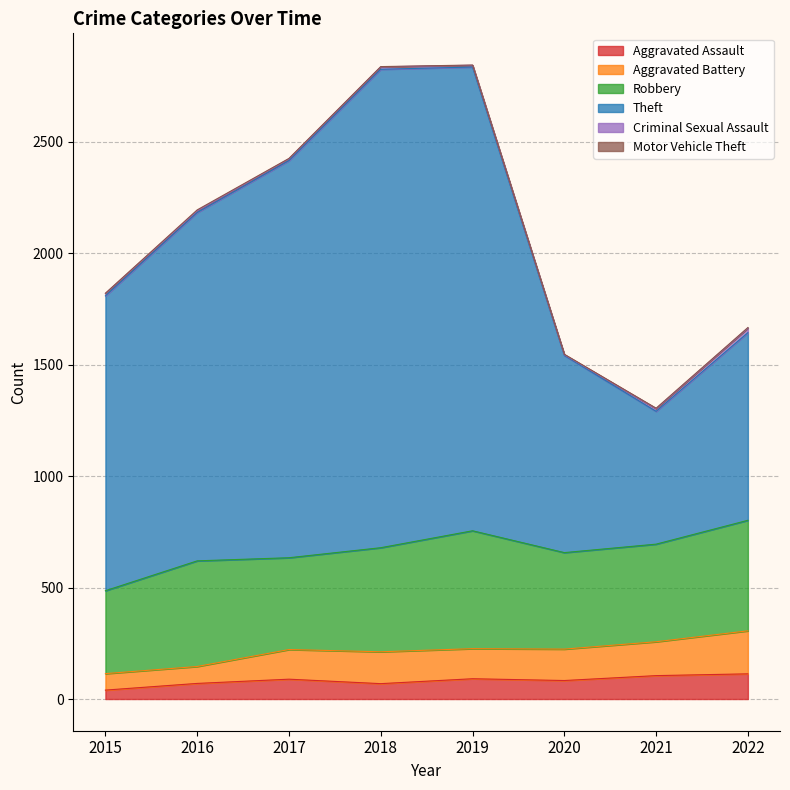

Read the Criminal Sexual Assault value at 2016, to the nearest 10.

10